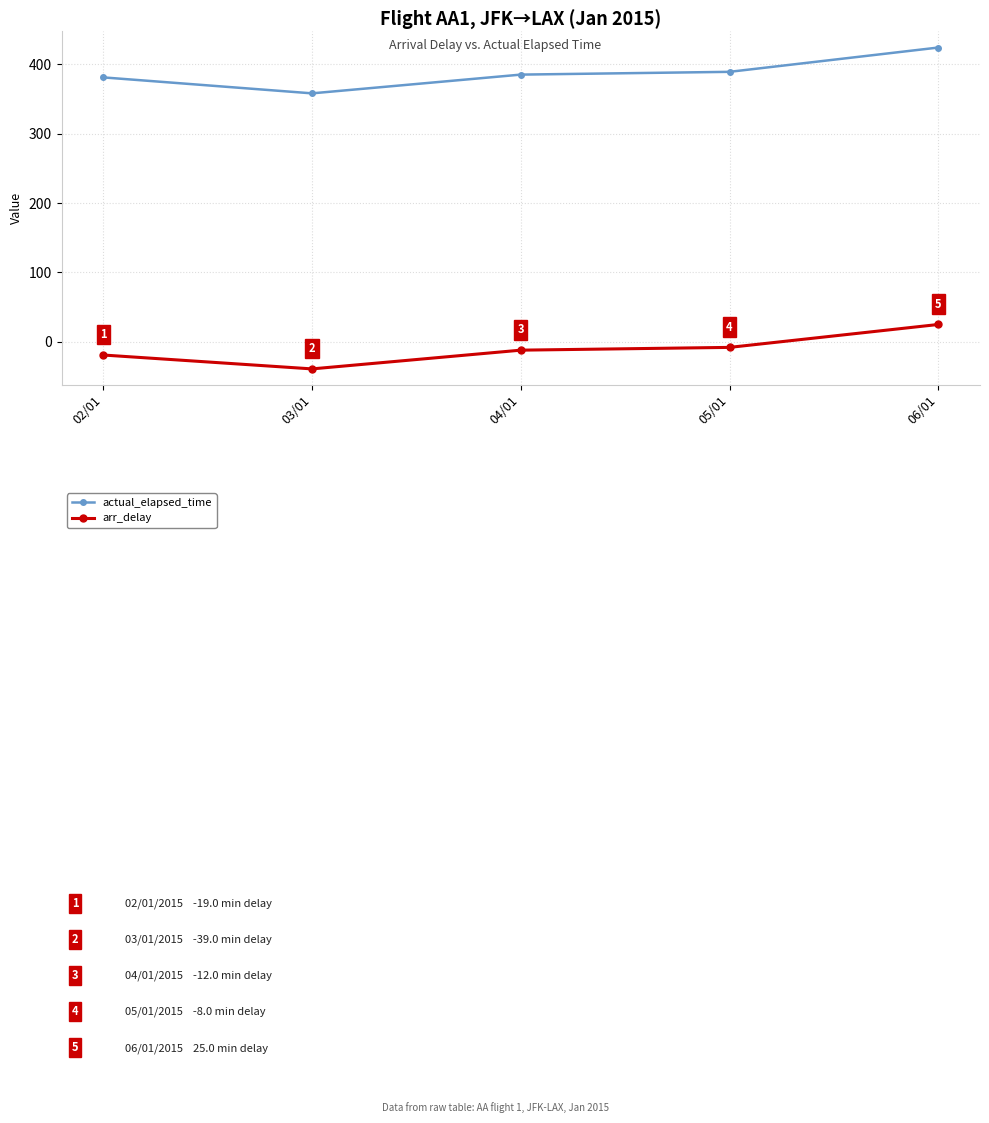

How many values in arr_delay are above zero?

1